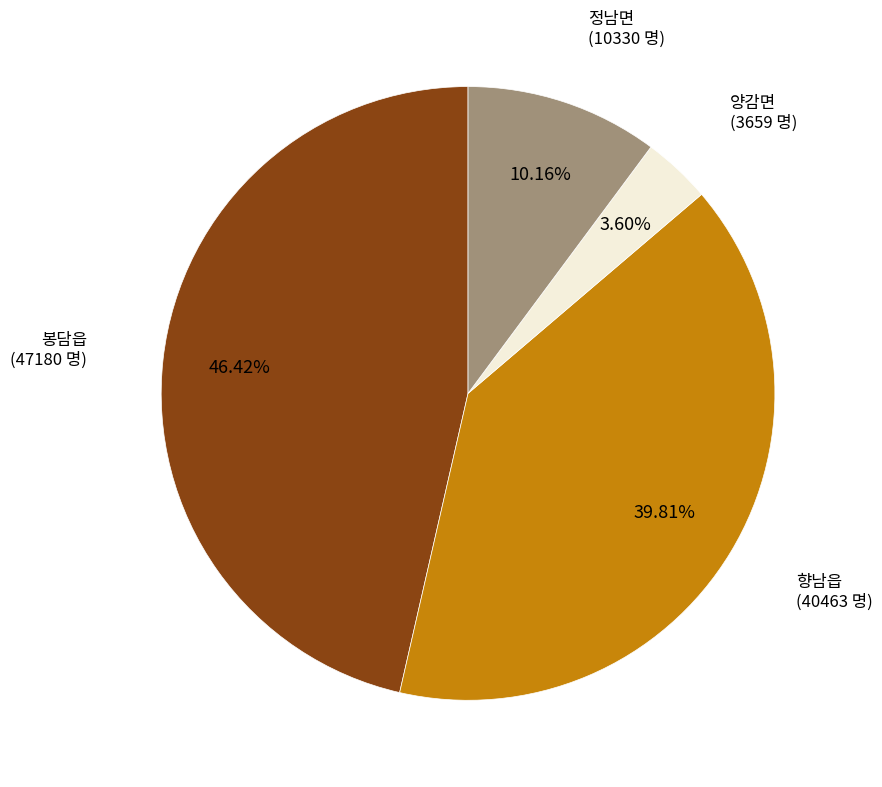

Is there a majority slice in this chart?

No